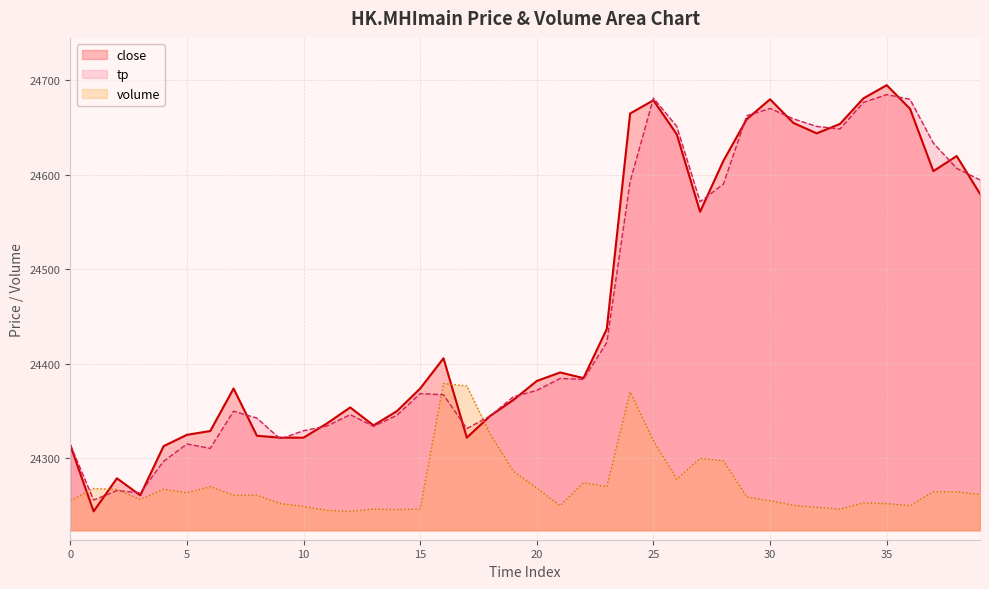

Where do tp and volume first cross each other?

0 and 1